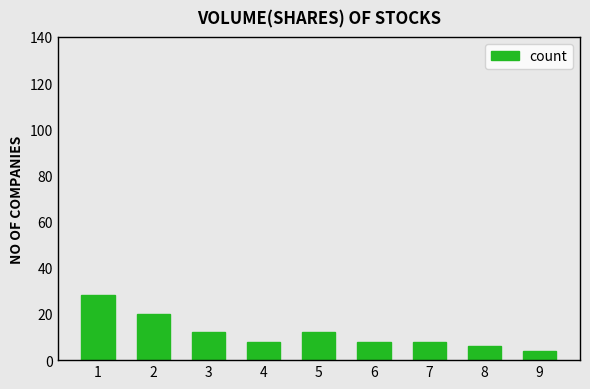

What is the average value?

12